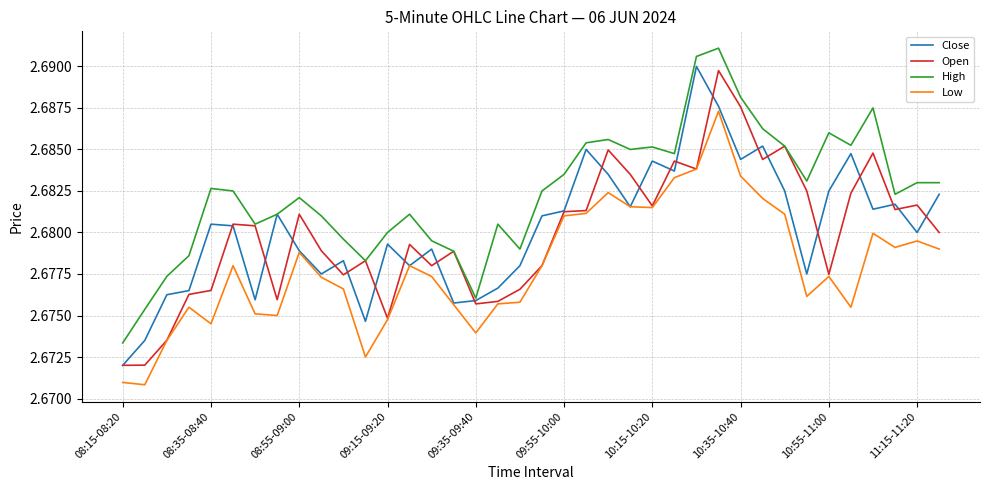

True or false: High and Low cross at least once.

False